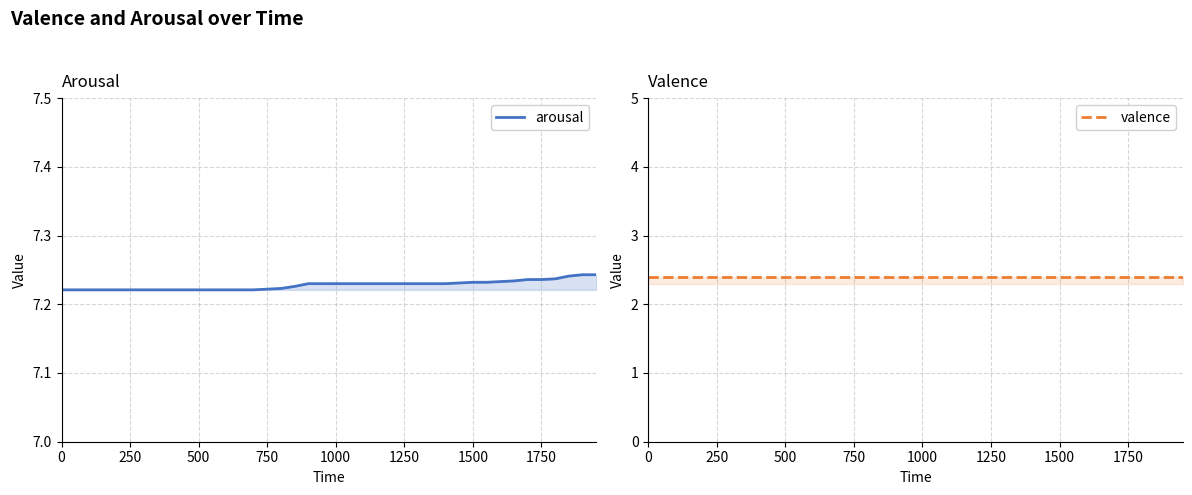

True or false: arousal and valence cross at least once.

False